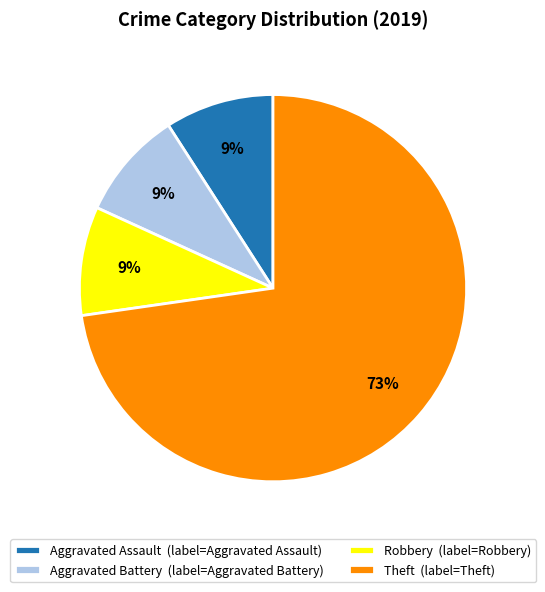

What is the ratio of the value at Aggravated Battery (label=Aggravated Battery) to the value at Robbery (label=Robbery)?

1.0